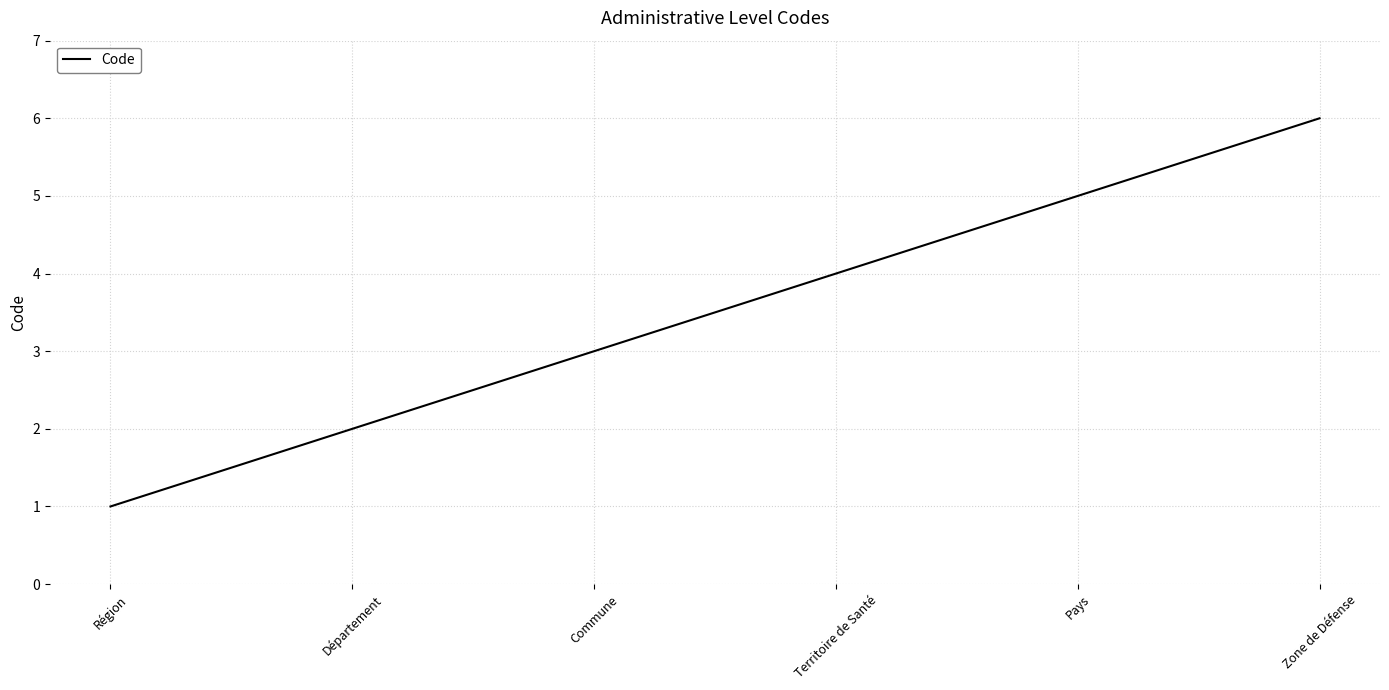

Is it true that the value at Département is 3?

False